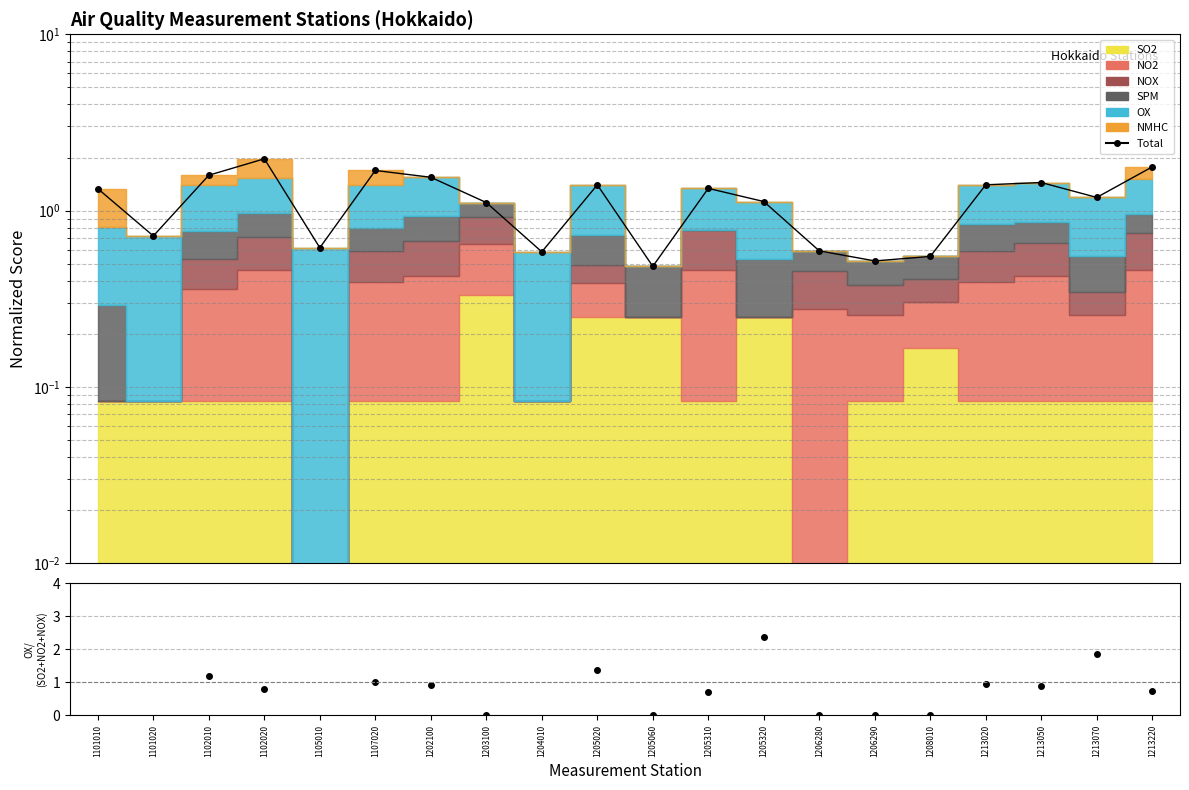

Rank the categories by value from lowest to highest.

1205060, 1206290, 1208010, 1204010, 1206280, 1105010, 1101020, 1203100, 1205320, 1213070, 1101010, 1205310, 1205020, 1213020, 1213050, 1202100, 1102010, 1107020, 1213220, 1102020